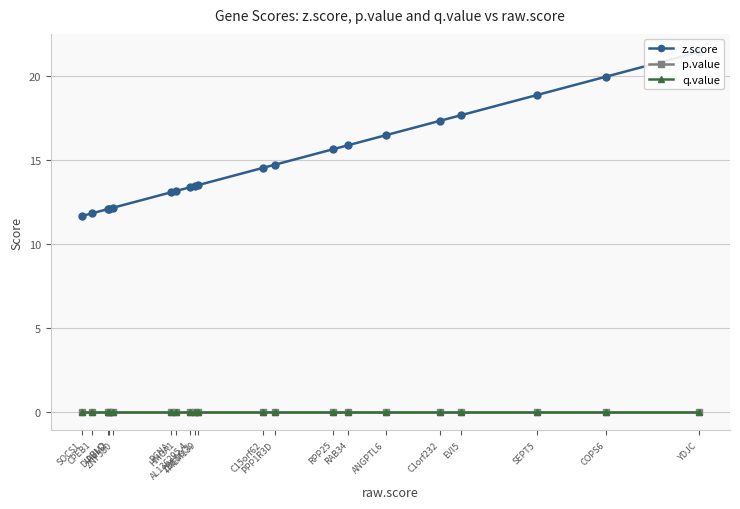

True or false: z.score has a value of 12.1 at PUM2.

True